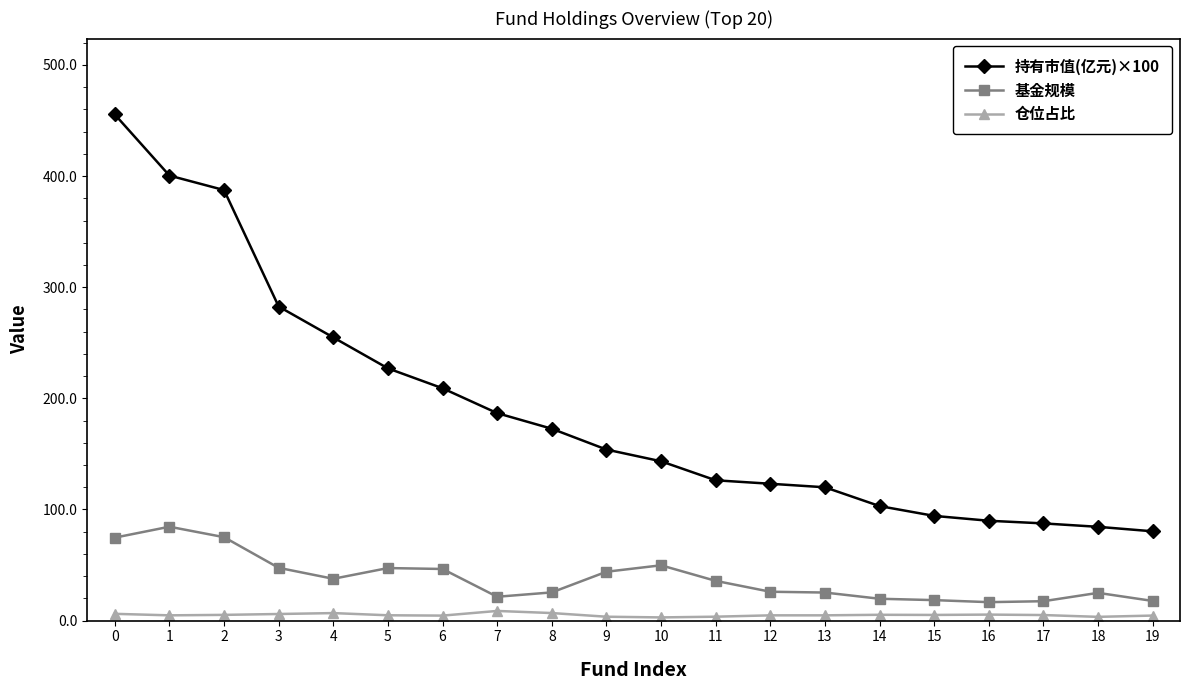

What is the smallest value displayed?

2.9